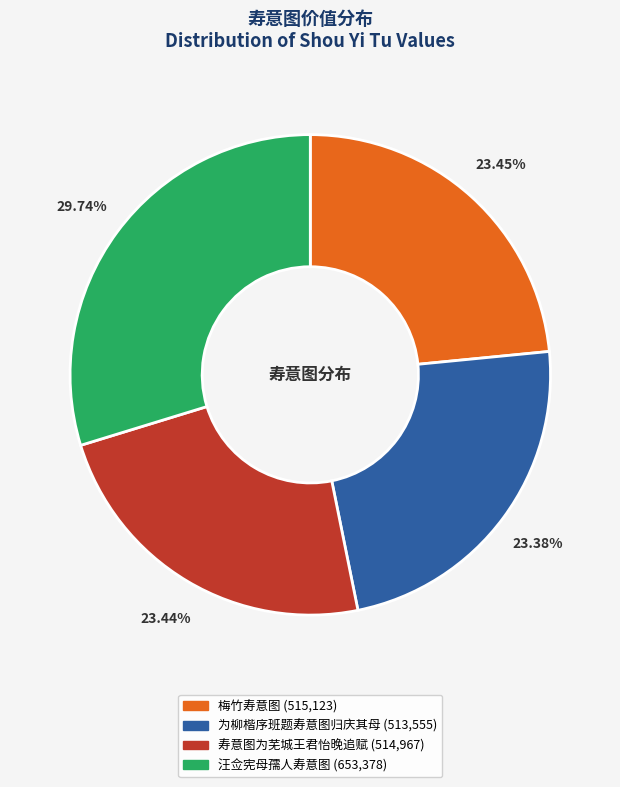

Combined, do 寿意图为芜城王君怡晚追赋 and 为柳楷序班题寿意图归庆其母 account for over 50%?

No